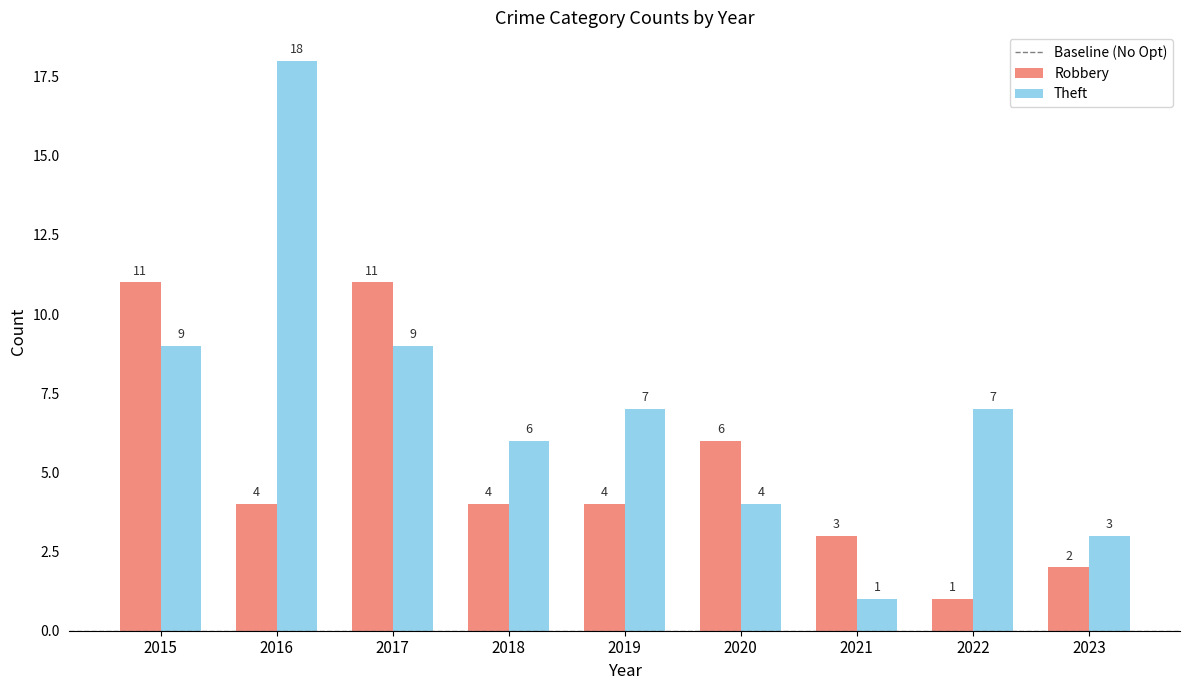

At how many categories does at least one series exceed 5?

7